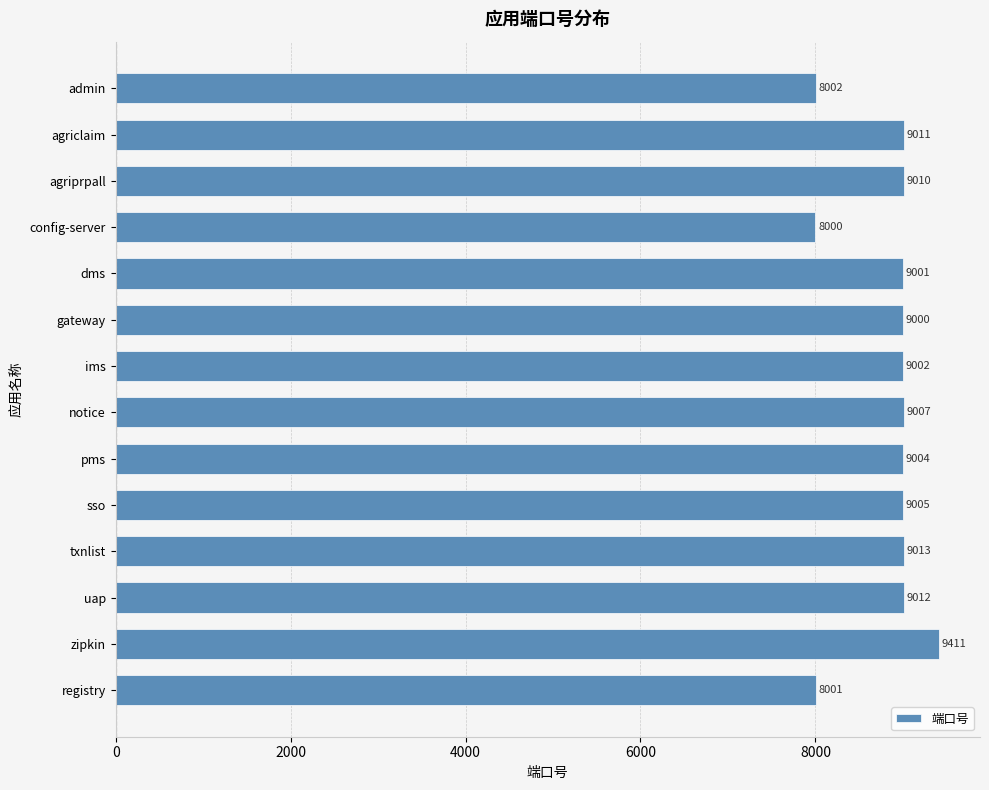

What is the value of the 6th bar from the top?

9000